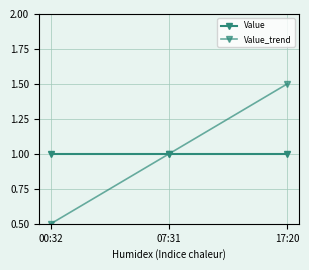

How many distinct data groups are displayed?

2